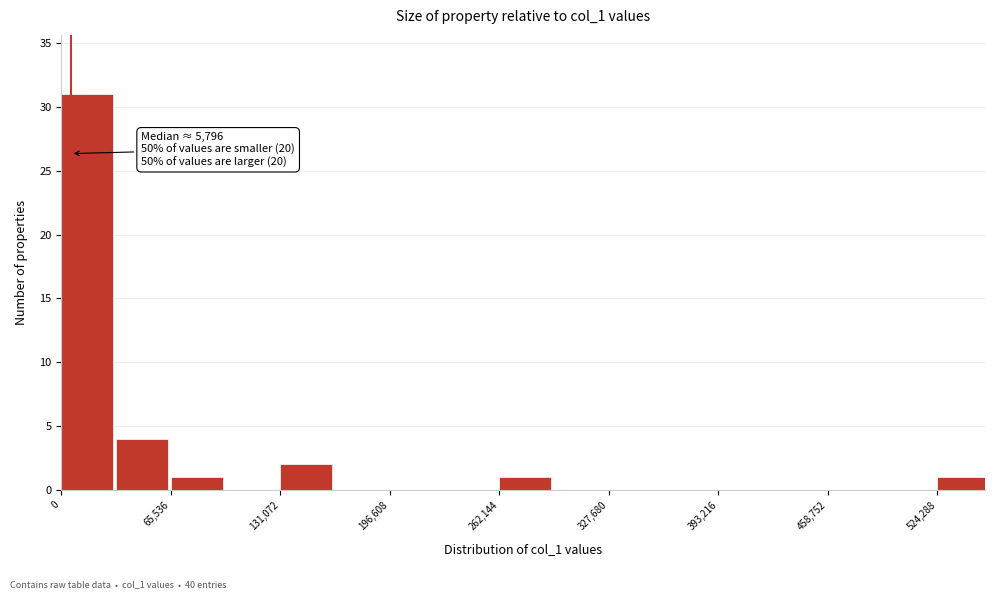

Around what value on the x-axis is the tallest bar? Give the approximate position of its centre, as read against the axis.

20000